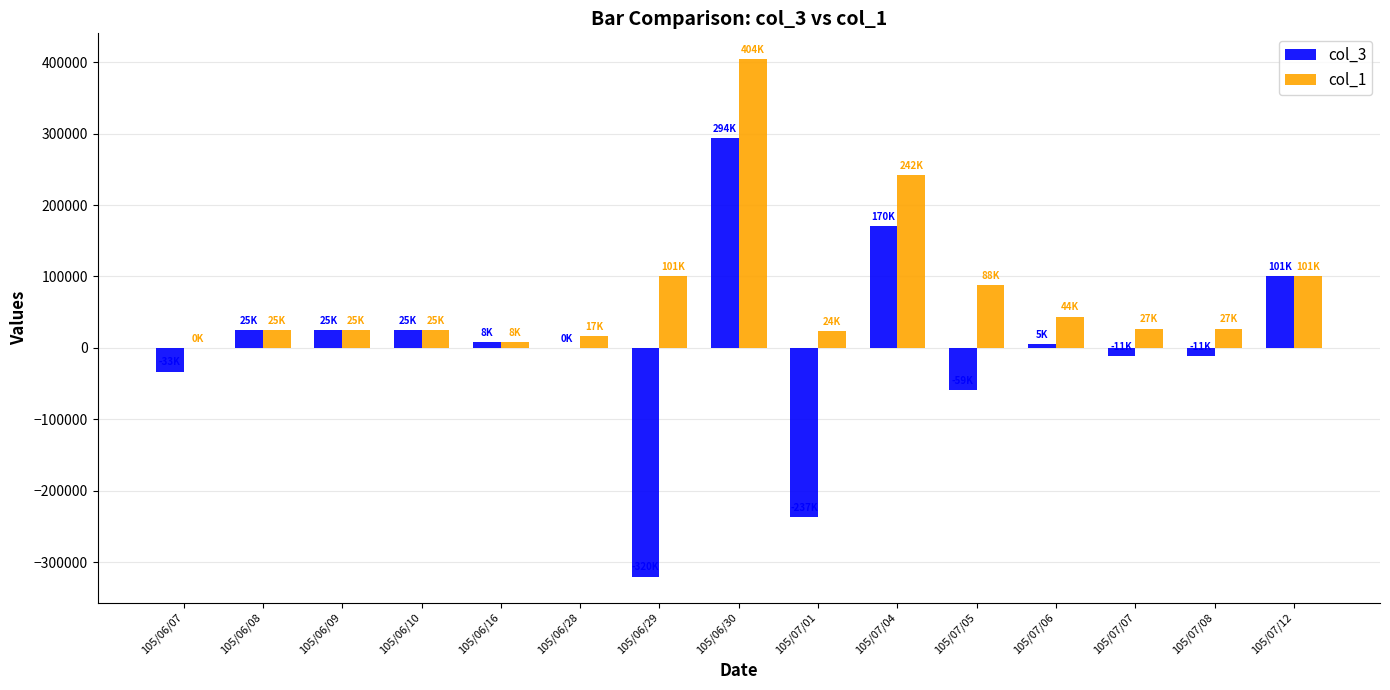

Which label corresponds to the largest value in the chart?

105/06/30